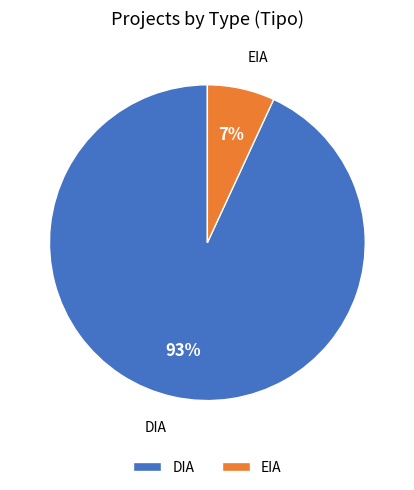

Is there a majority slice in this chart?

Yes